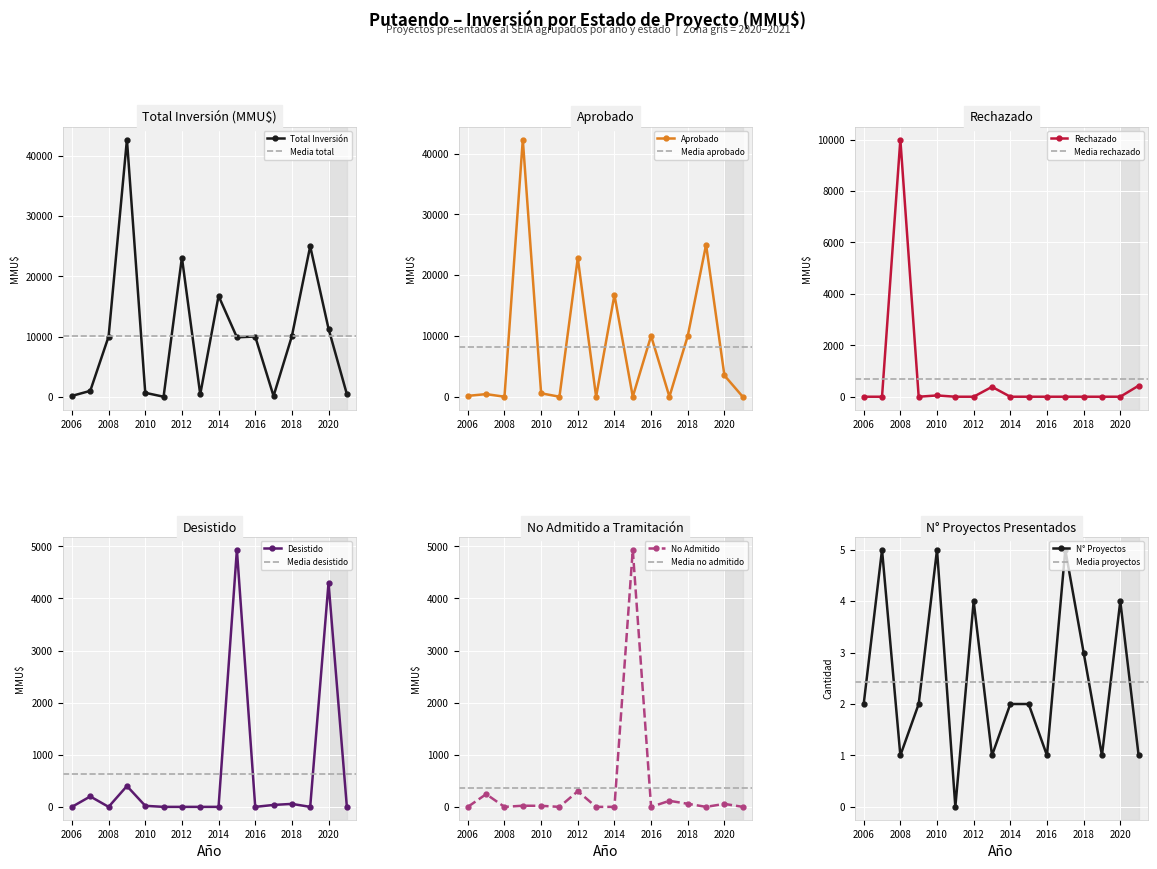

Is this an area chart (filled region under the line)?

No